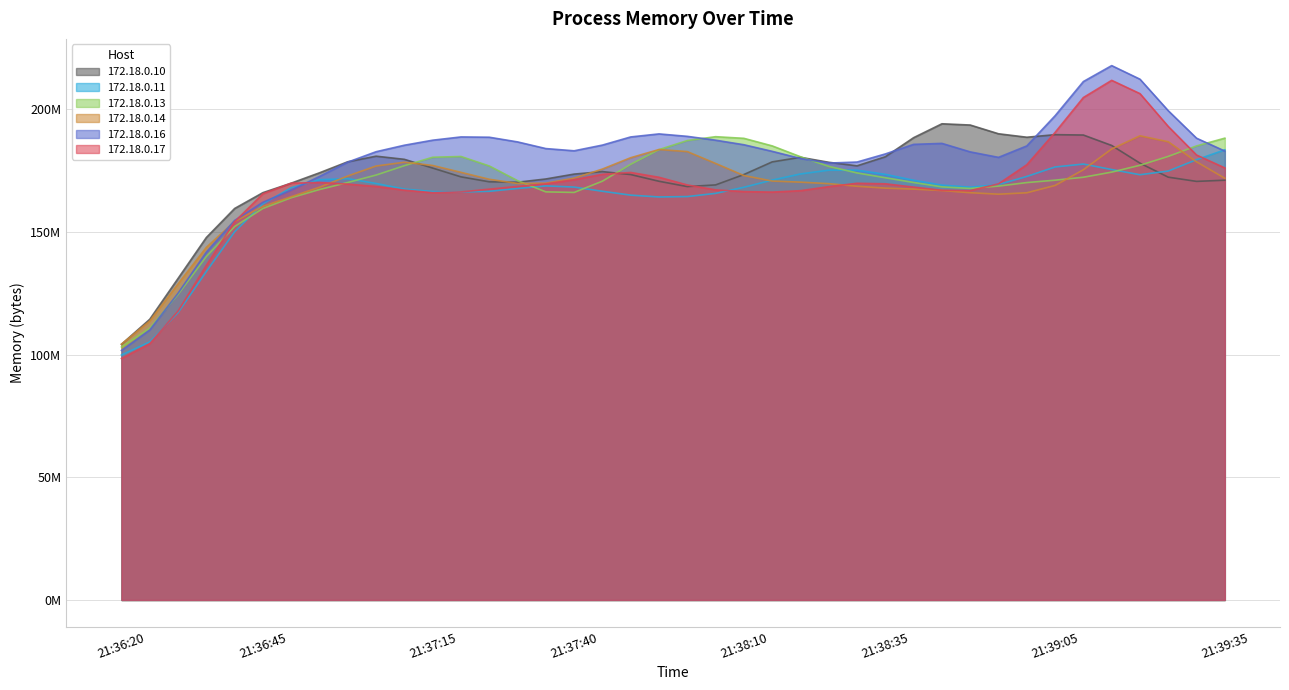

In 172.18.0.16, how many points are higher than both neighbors (excluding endpoints)?

9